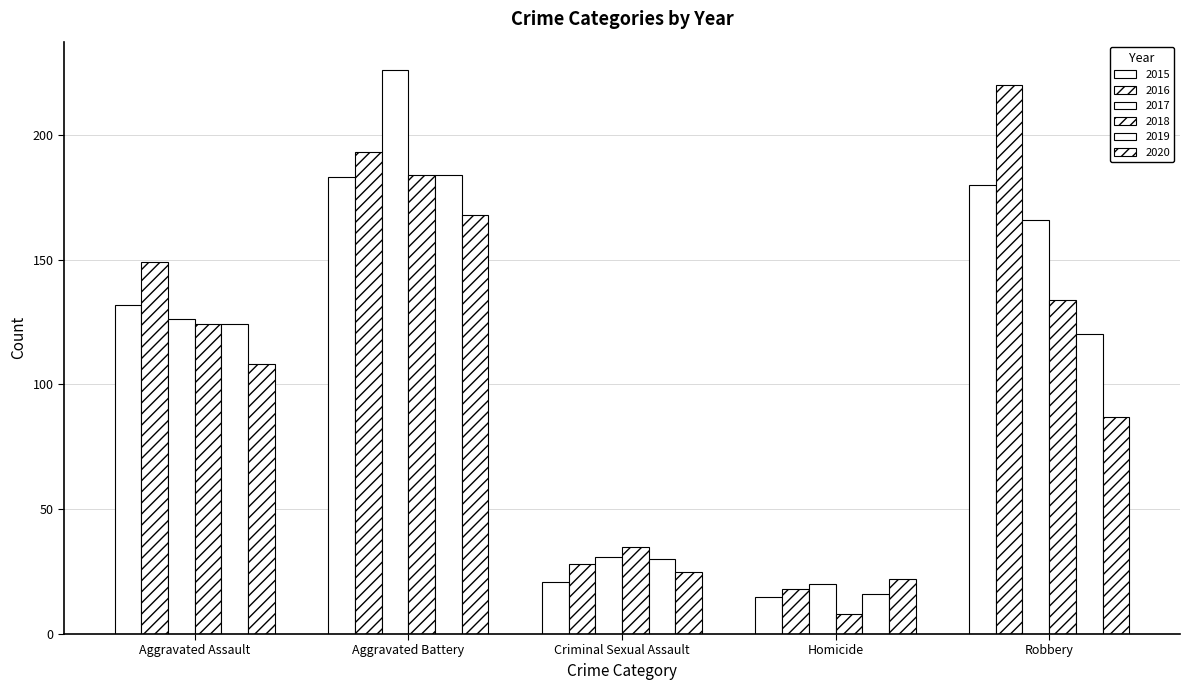

What is the sum of all 2019 values?

474